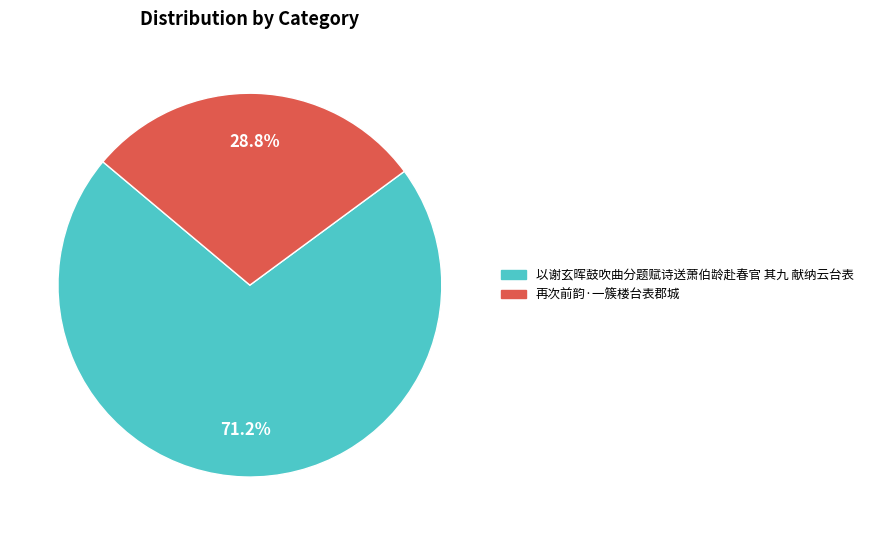

How many segments does this pie chart have?

2